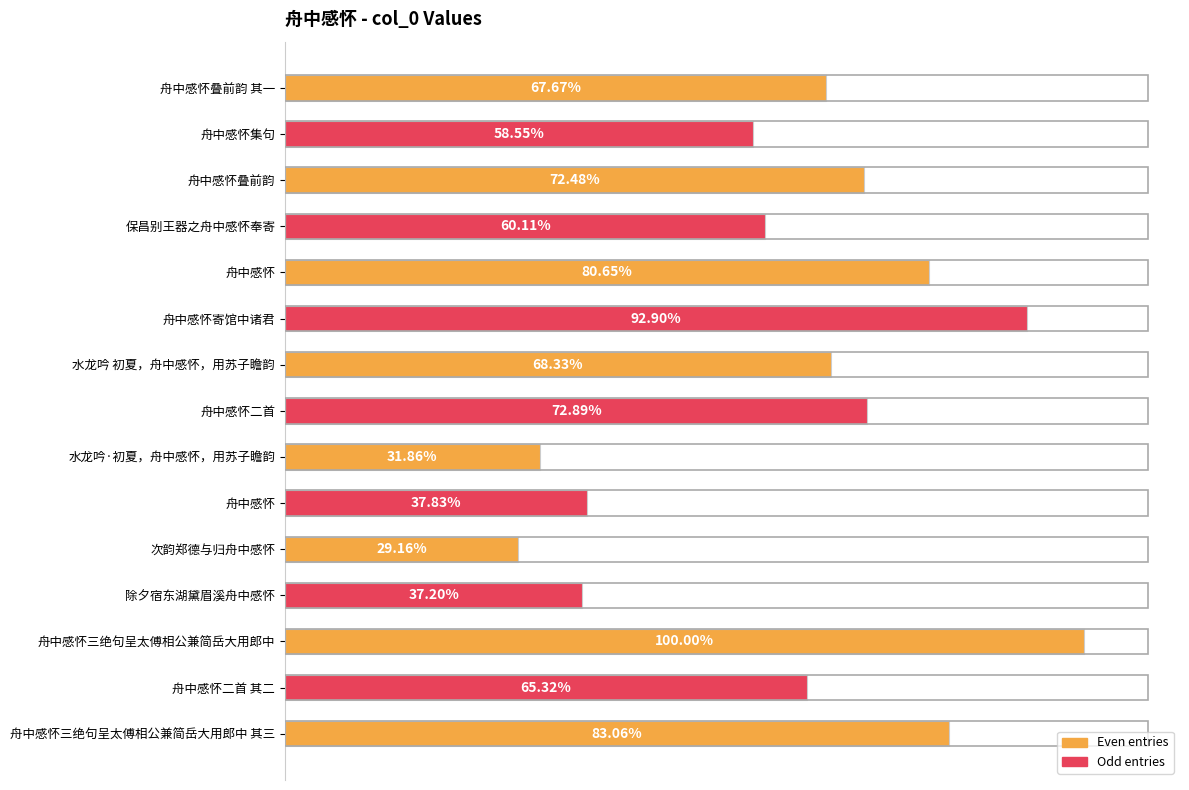

Are the bars horizontal?

Yes